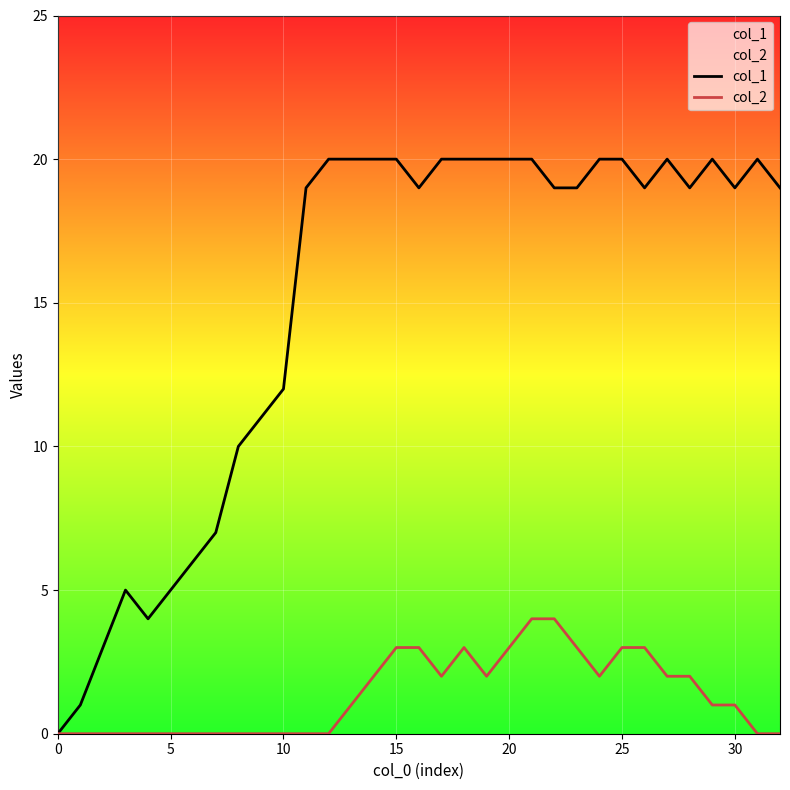

At how many categories does at least one series exceed 0?

32